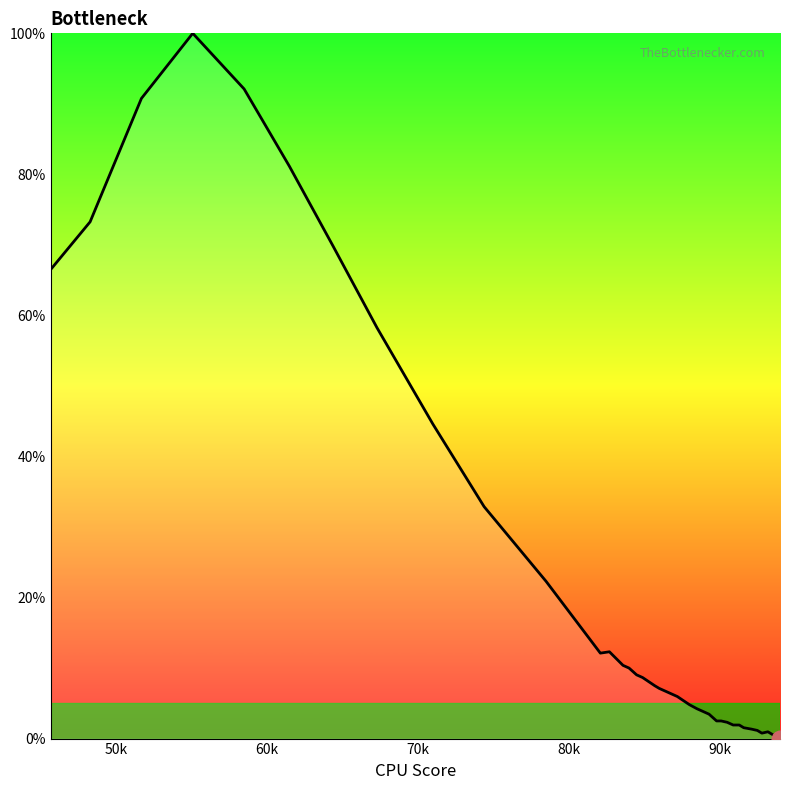

What is the greatest value displayed?

100.0